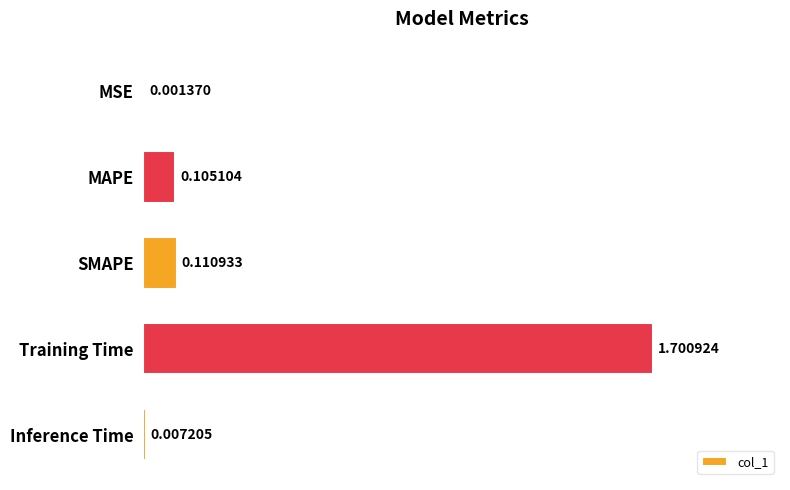

What is the sum of all values?

1.9